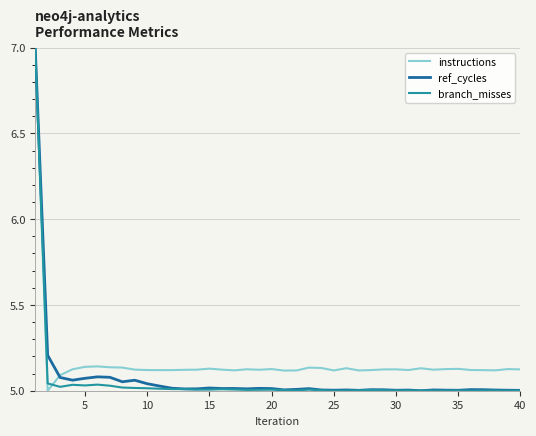

What is the maximum value shown in the chart?

7.0